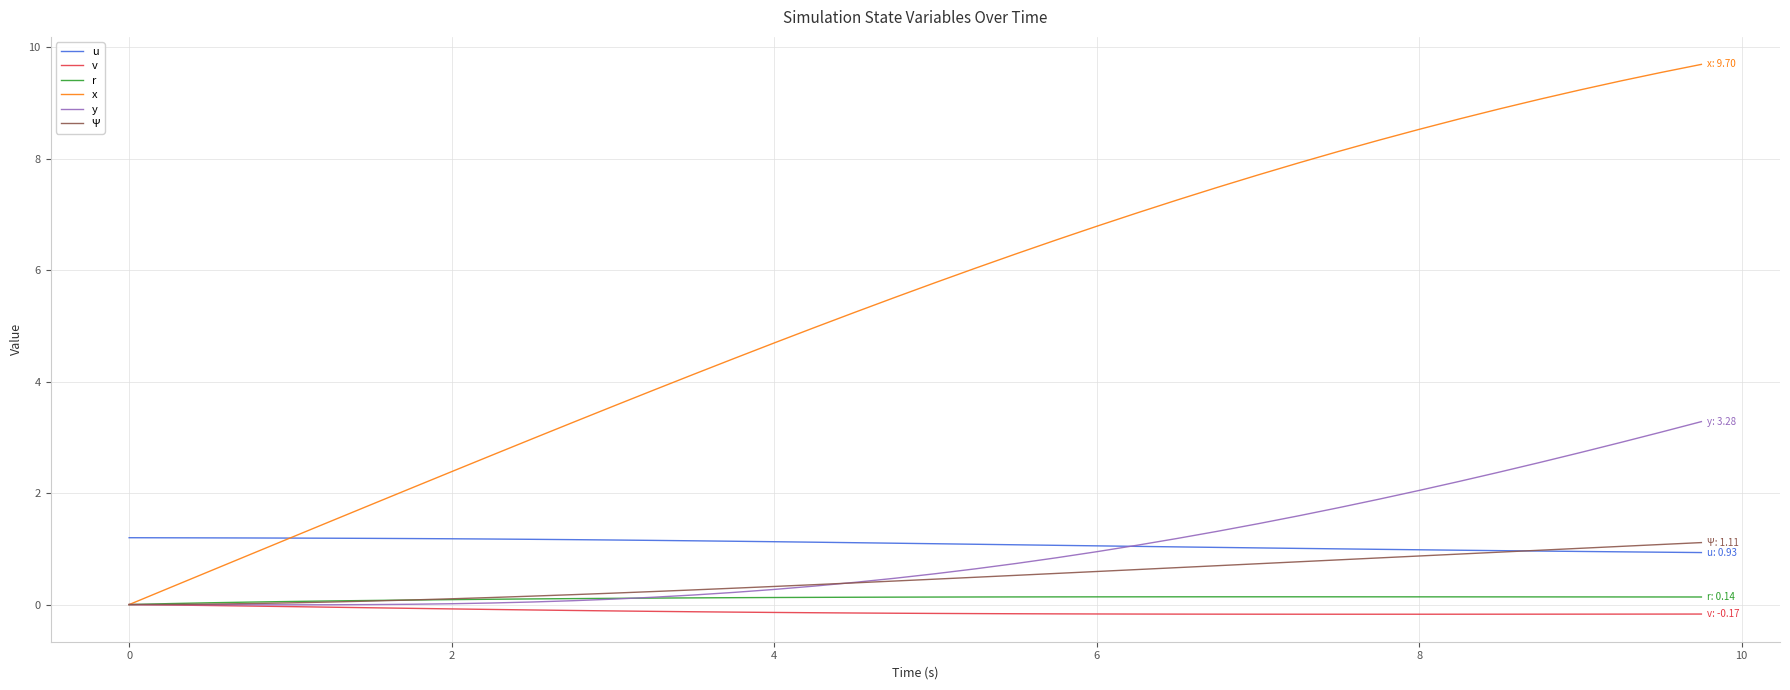

True or false: u and Ψ intersect in this chart.

True